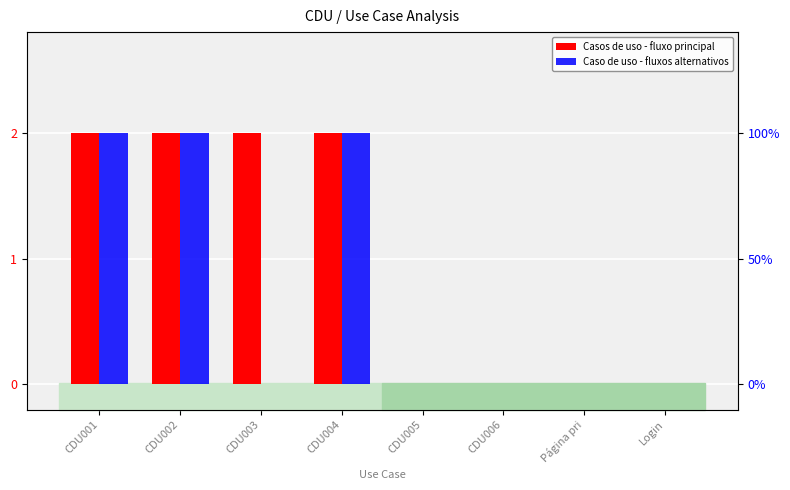

What is the difference between the Caso de uso - fluxos alternativos values at CDU005 and CDU002?

2